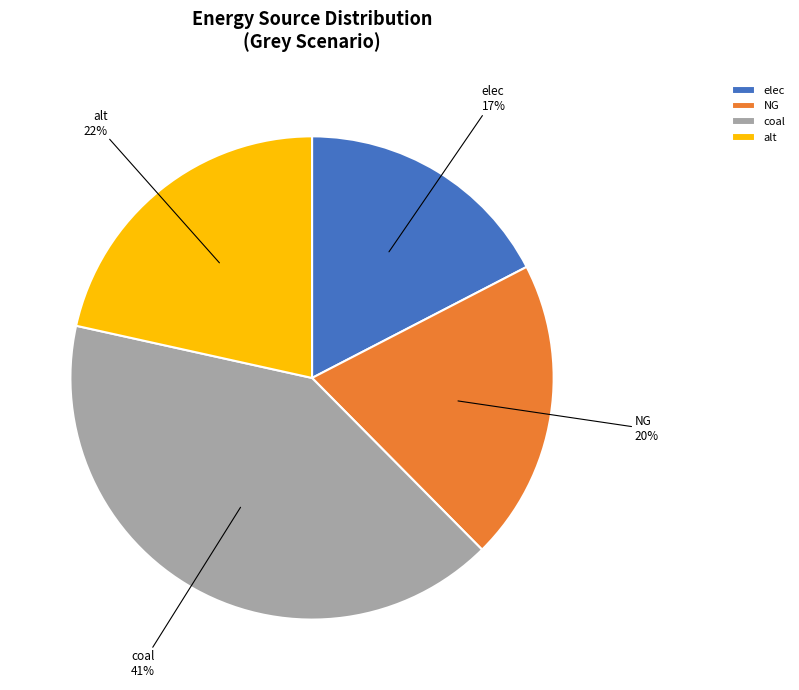

To the nearest percent, what is the difference between the NG and elec slice percentages?

3%